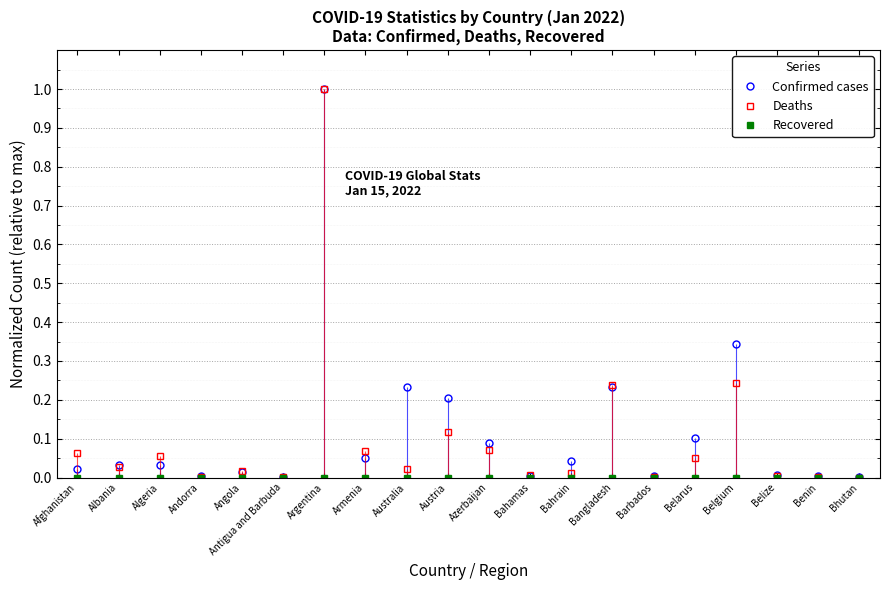

At which label does Deaths reach its peak?

Argentina